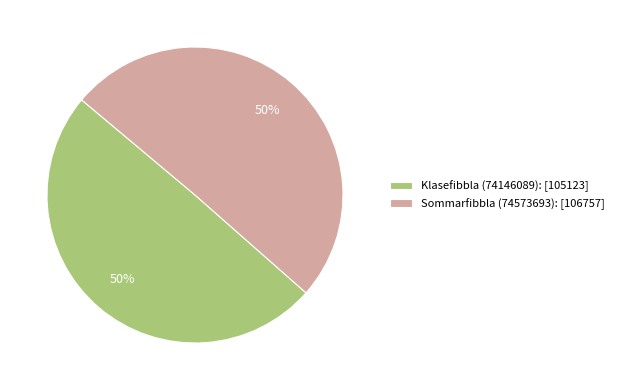

What is the ratio of the value at Klasefibbla (74146089) to the value at Sommarfibbla (74573693)?

1.0